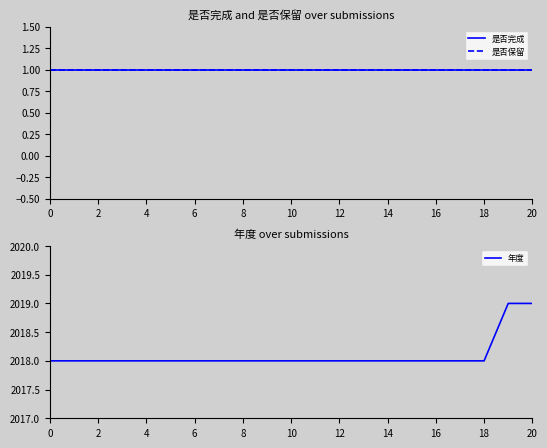

The value of 年度 at 19 is 2019. True or false?

True